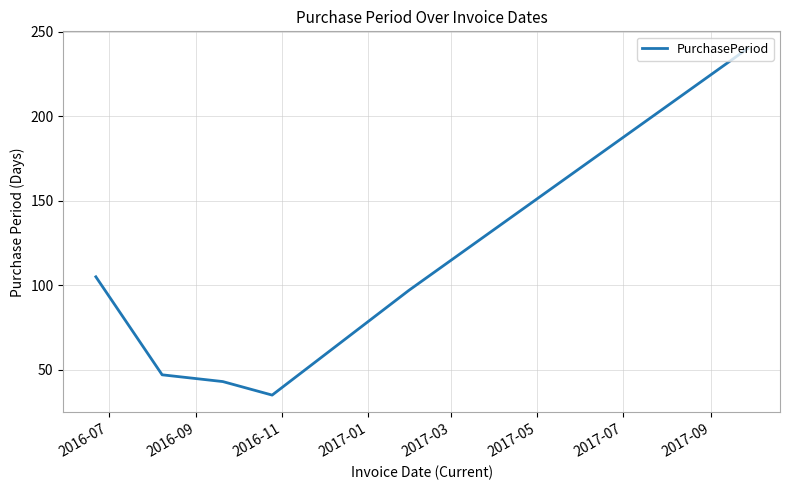

True or false: the data has more than 2 interior local peaks.

False